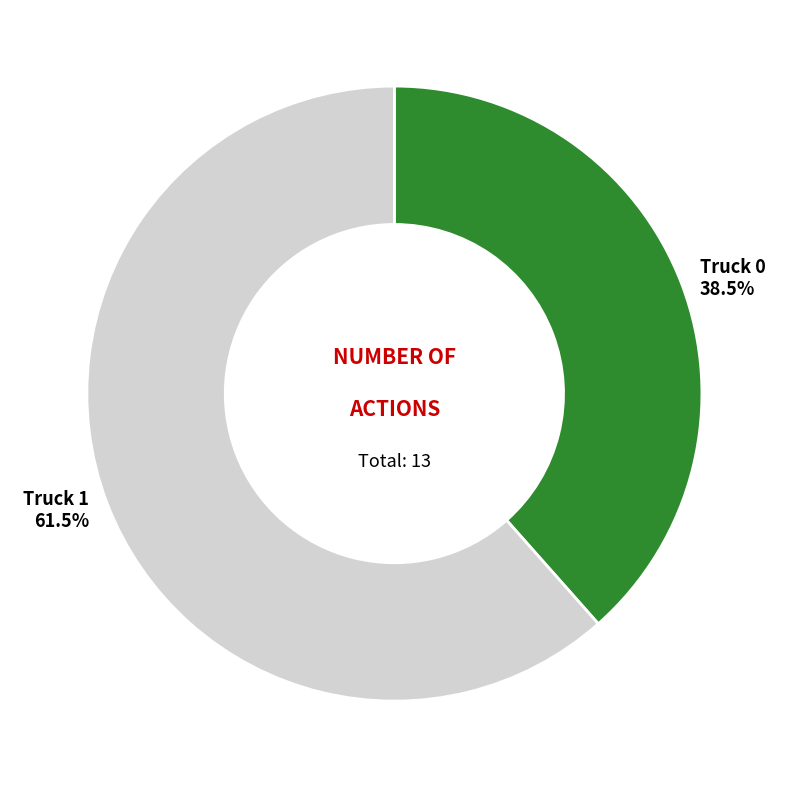

Is it true that Truck 1 is 69% of the pie?

False